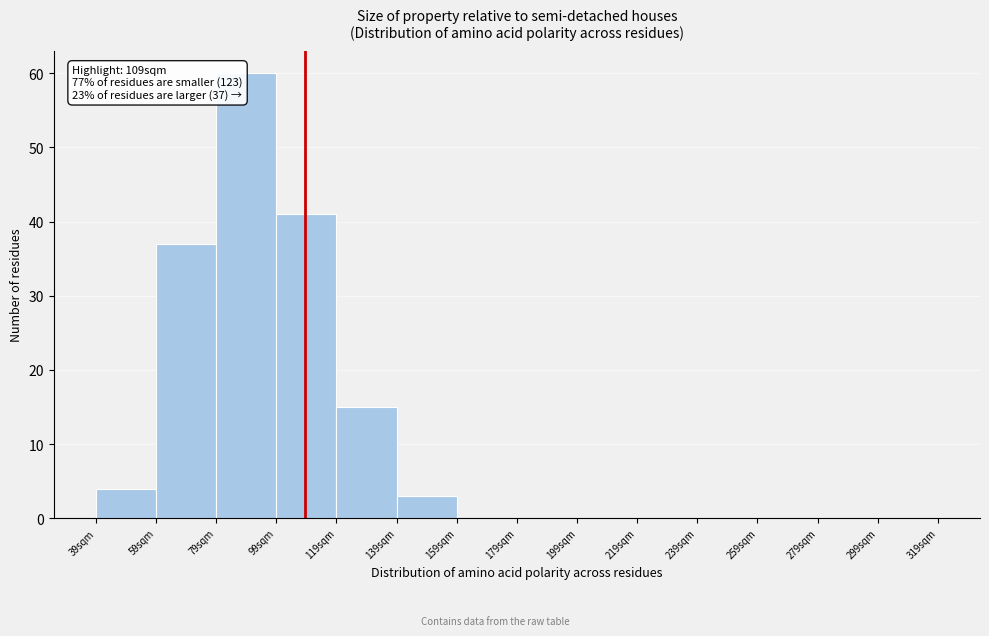

Which range on the x-axis has the tallest bar?

79 to 99